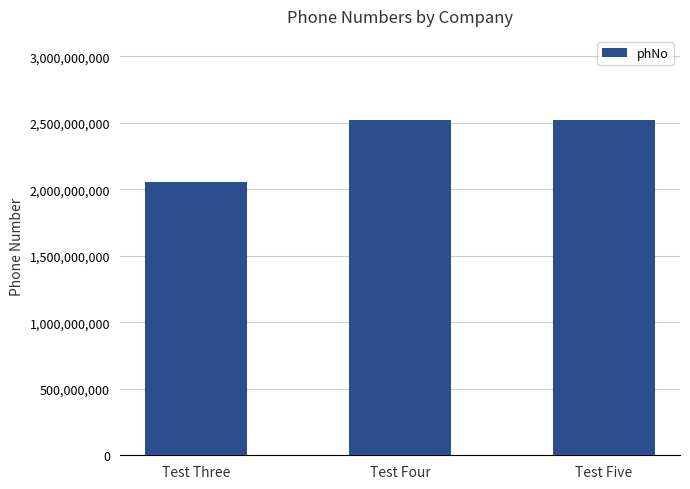

What is the maximum value shown in the chart?

2524000201